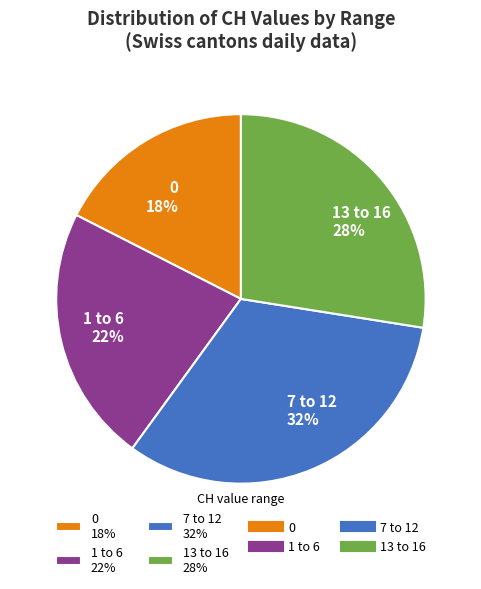

Does any single category account for the majority?

No